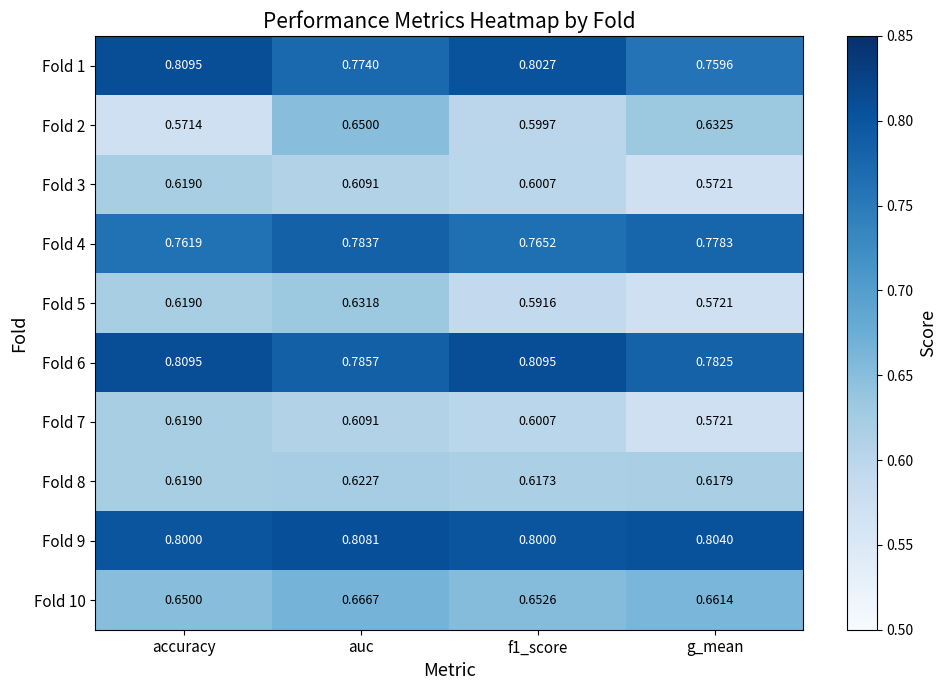

Where is Fold 1 nearest to the value 0?

g_mean